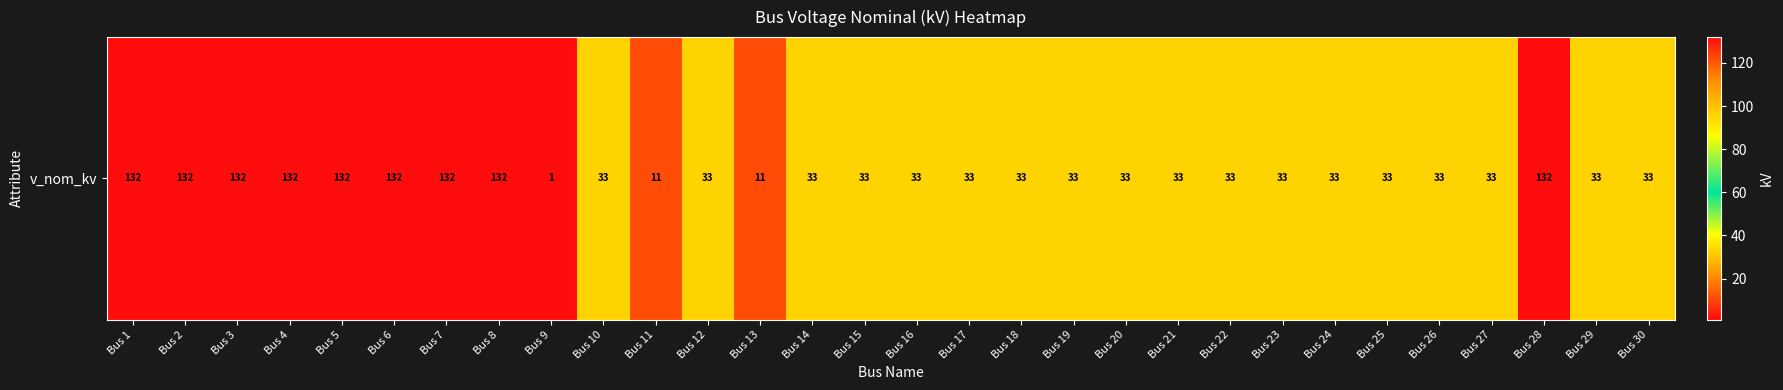

What is the greatest value displayed?

132